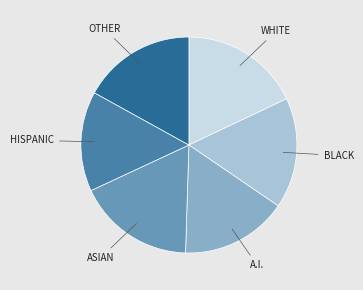

How many segments does this pie chart have?

6